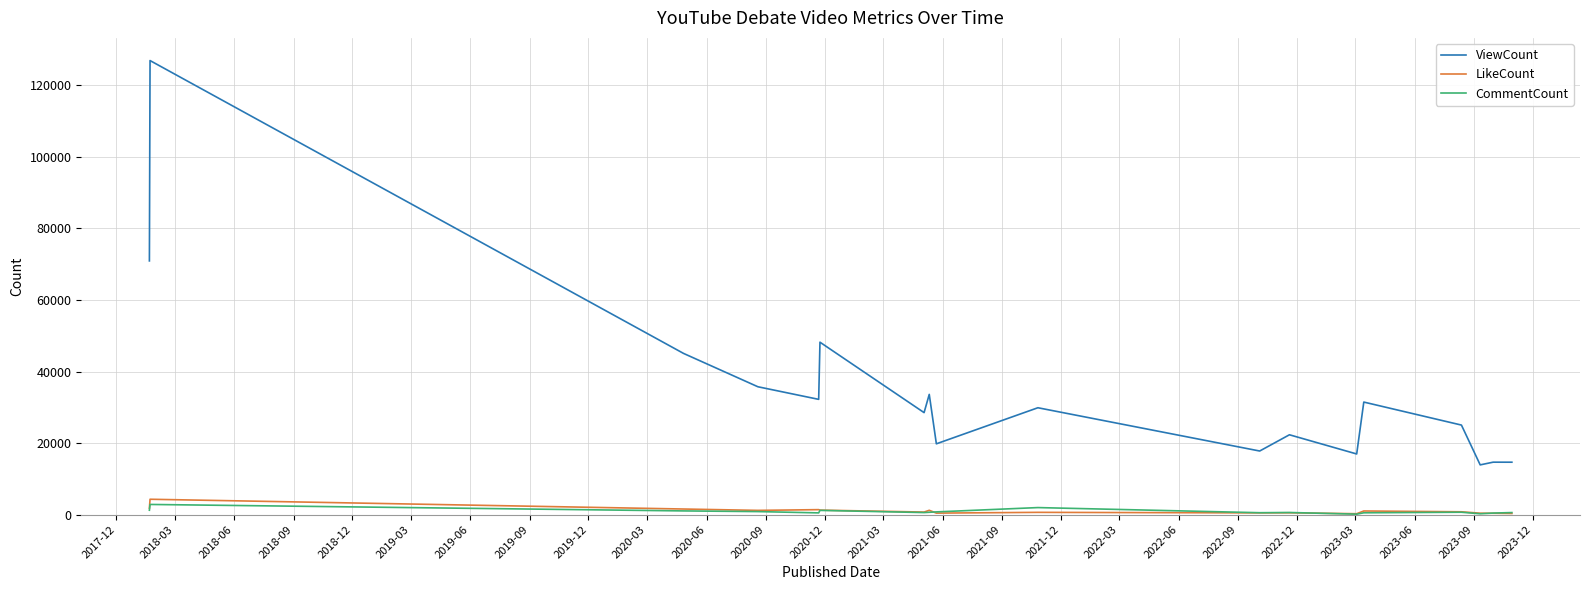

What is the maximum value for CommentCount?

2831